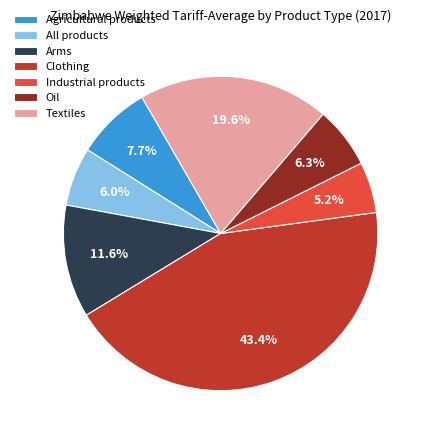

Count the number of slices in the pie.

7